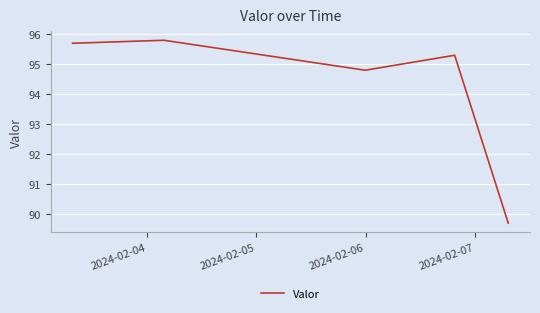

What is the average value?

94.3